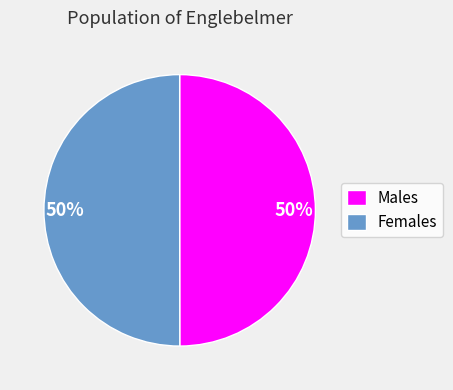

True or false: Males accounts for 50% of the total.

True